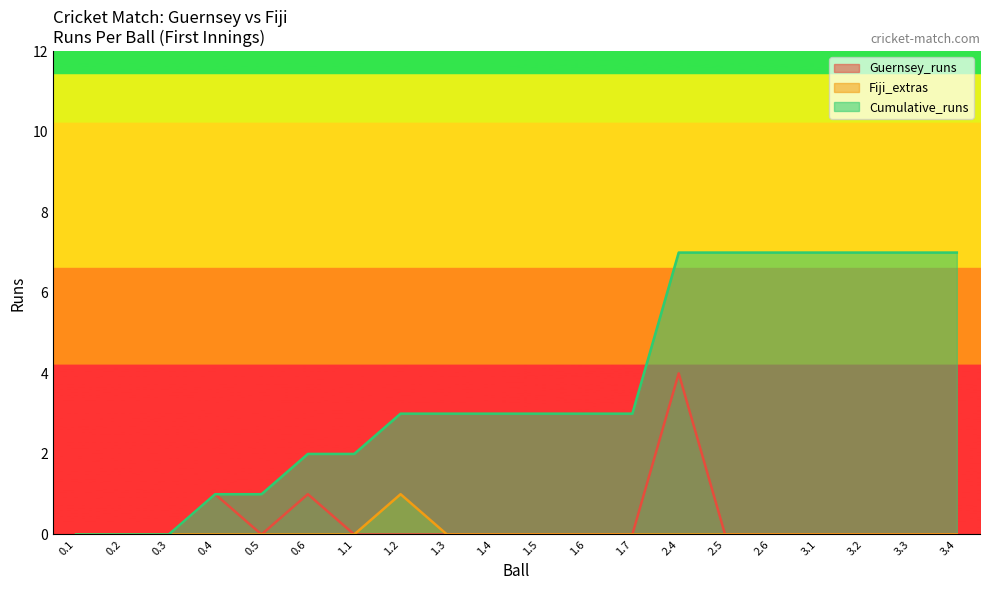

True or false: Cumulative_runs has a value of 2 at 1.5.

False